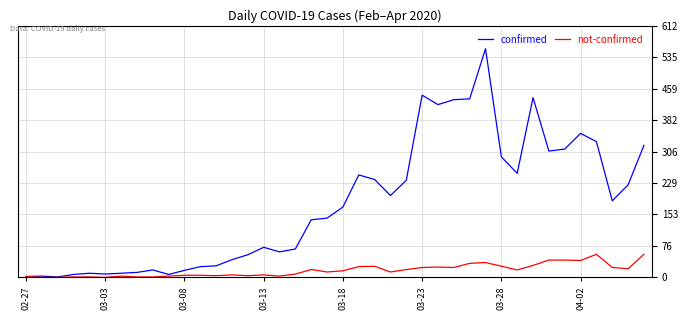

Is this an area chart (filled region under the line)?

No